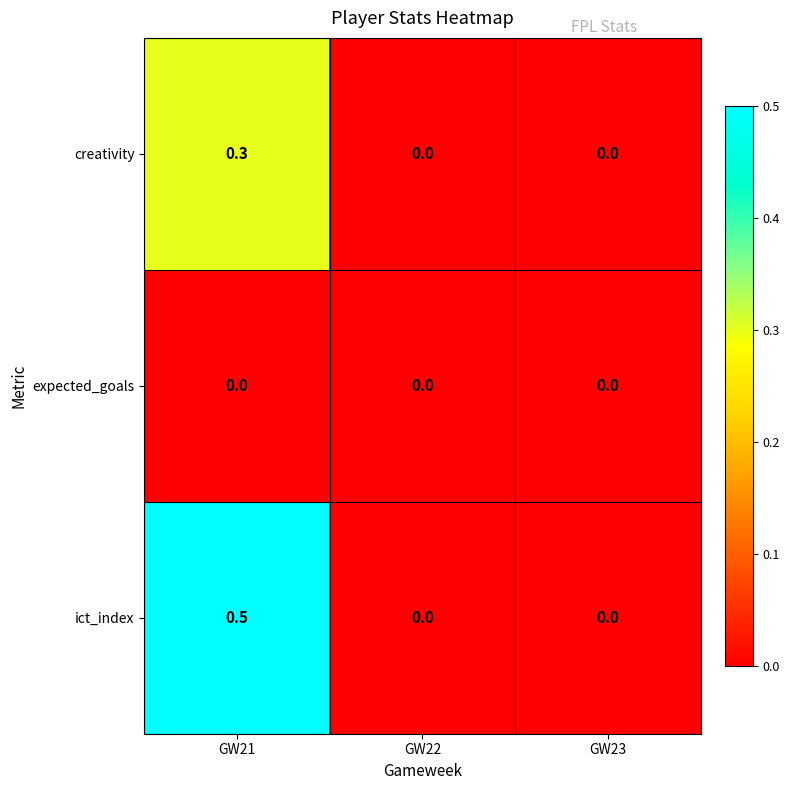

Is the value of ict_index at GW21 greater than the value of creativity at GW22?

Yes